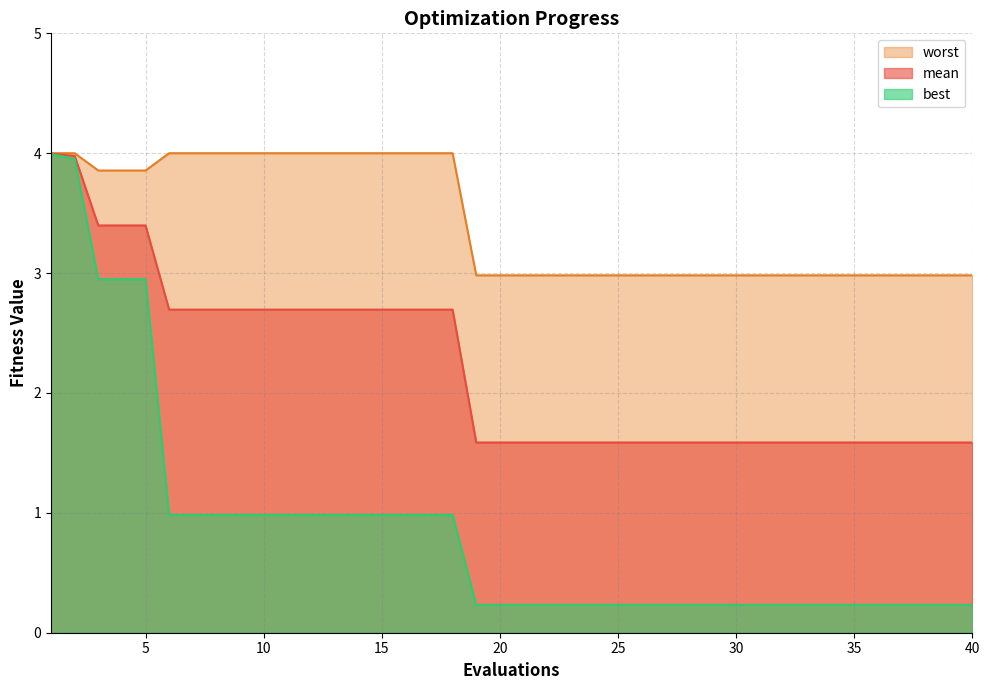

What is the maximum value shown in the chart?

4.0